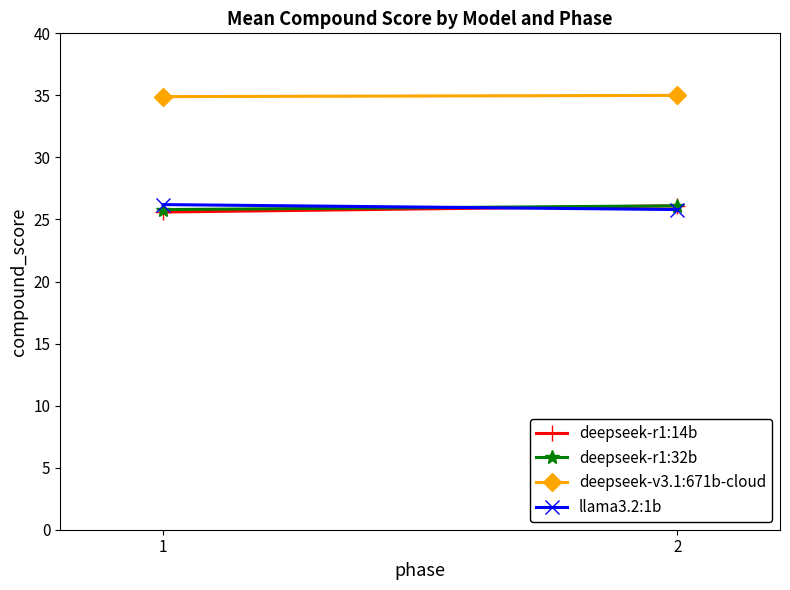

Which series has the largest range (max minus min)?

deepseek-r1:14b